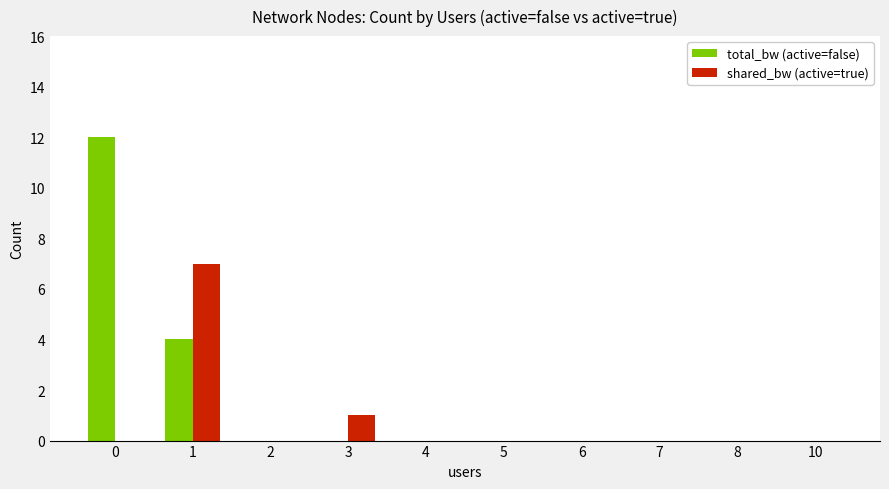

Reading left to right, list all the values displayed in this chart.

total_bw: 0=12	1=4	2=0	3=0	4=0	5=0	6=0	7=0	8=0	10=0
shared_bw: 0=0	1=7	2=0	3=1	4=0	5=0	6=0	7=0	8=0	10=0